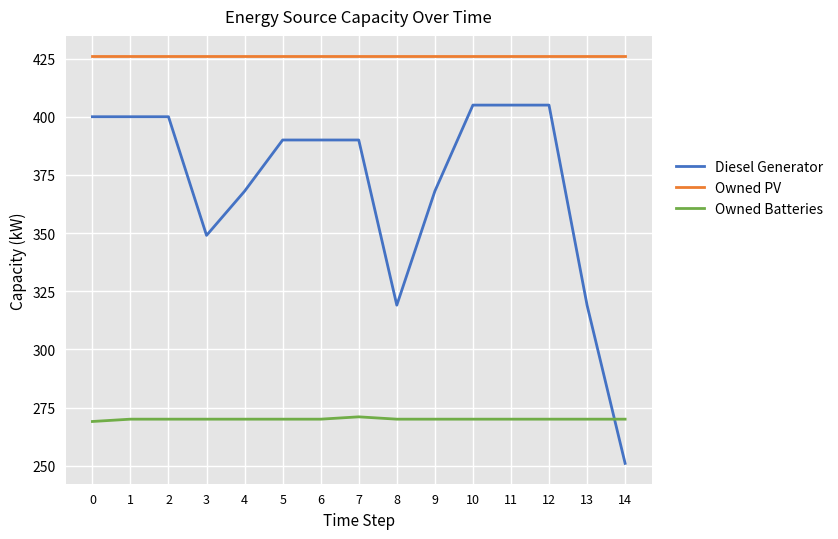

What is the difference between the maximum and minimum values in the Diesel Generator series?

154